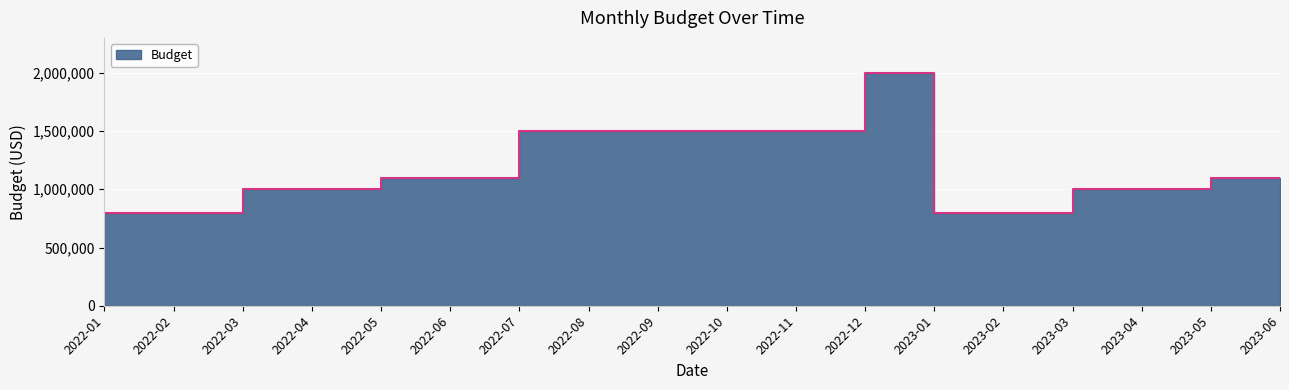

Where is the first local maximum?

2022-12